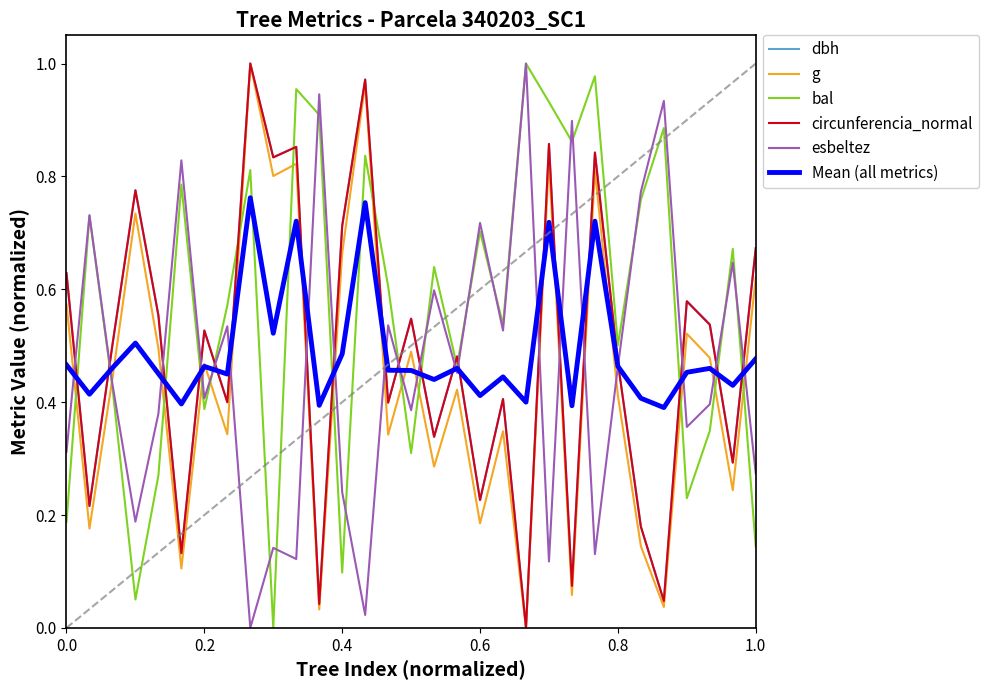

True or false: circunferencia_normal and bal cross at least once.

True